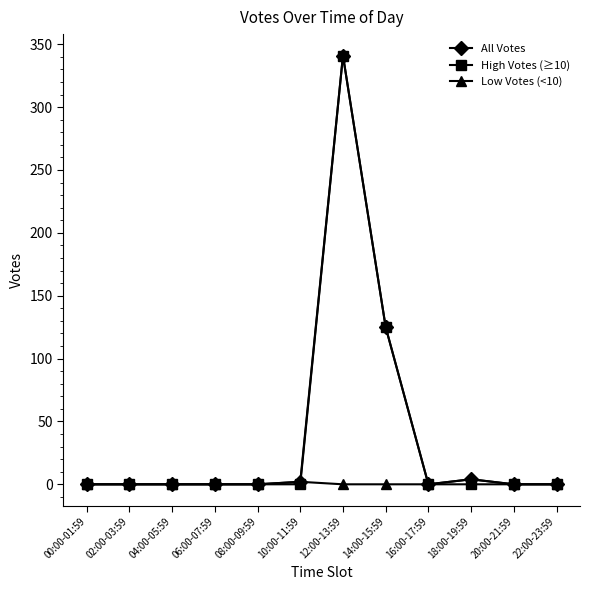

Which label corresponds to the largest value in the chart?

12:00-13:59